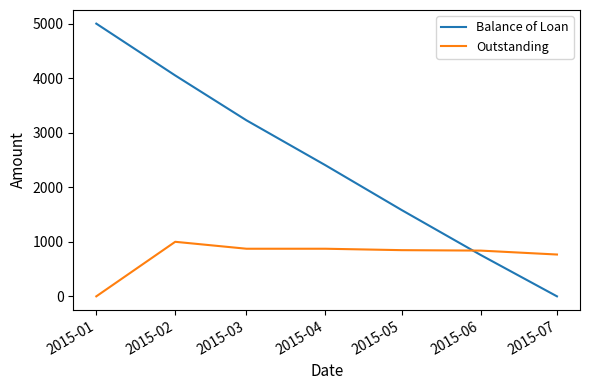

Rank the categories by Balance of Loan value from lowest to highest.

2015-07, 2015-06, 2015-05, 2015-04, 2015-03, 2015-02, 2015-01